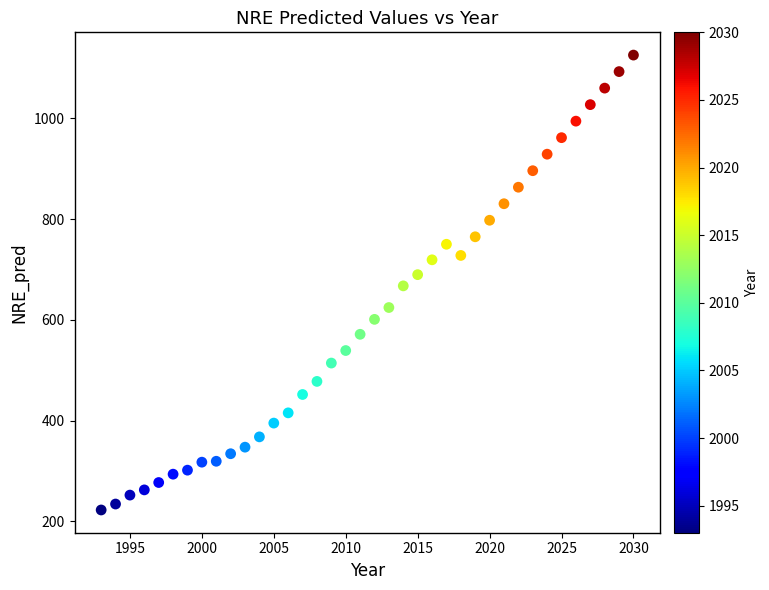

What is the range of X values (max minus min)?

37.0